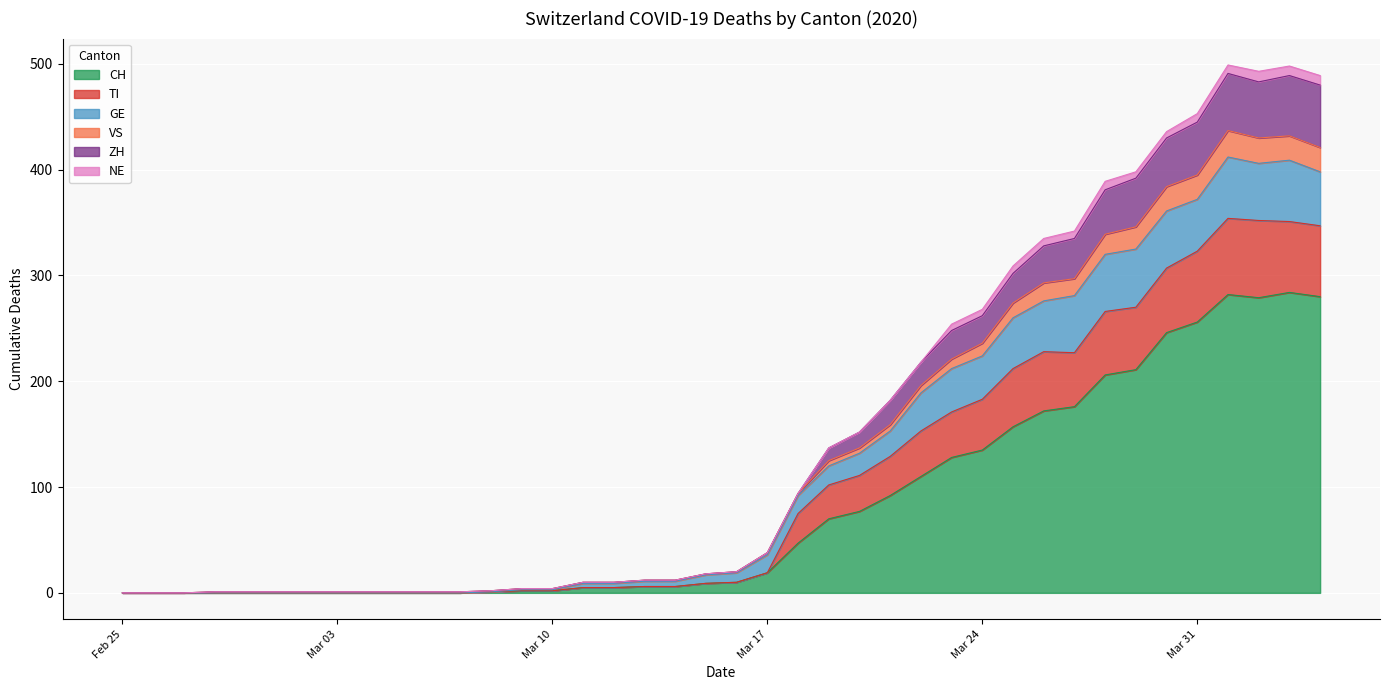

How many values in the ZH series exceed 20?

19